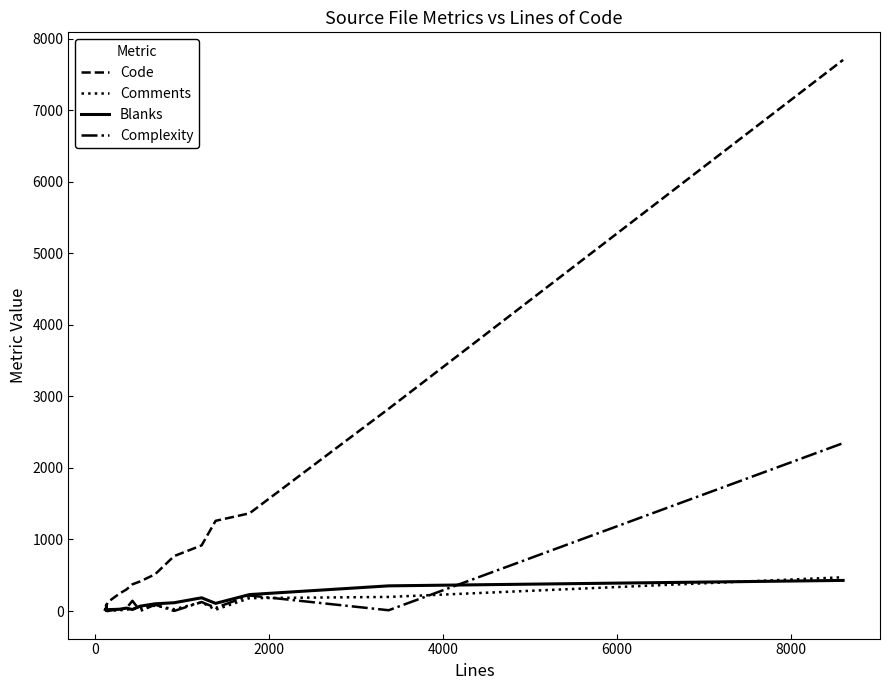

Which series has the widest spread of values?

Code